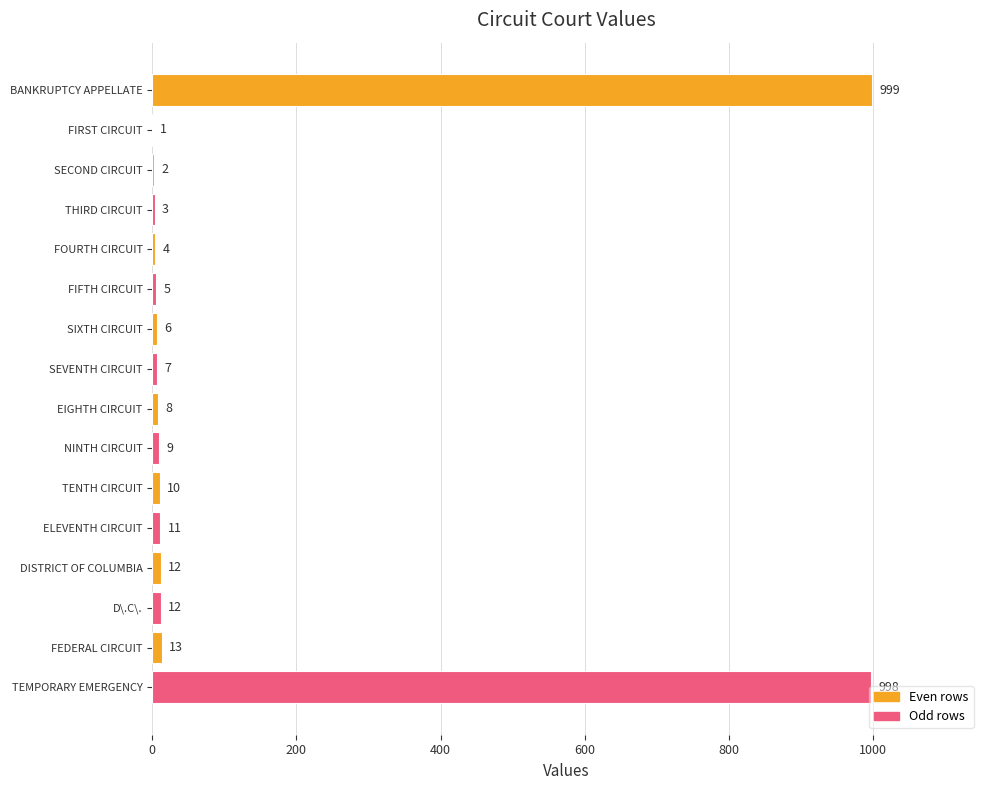

Count the number of data series in this chart.

1